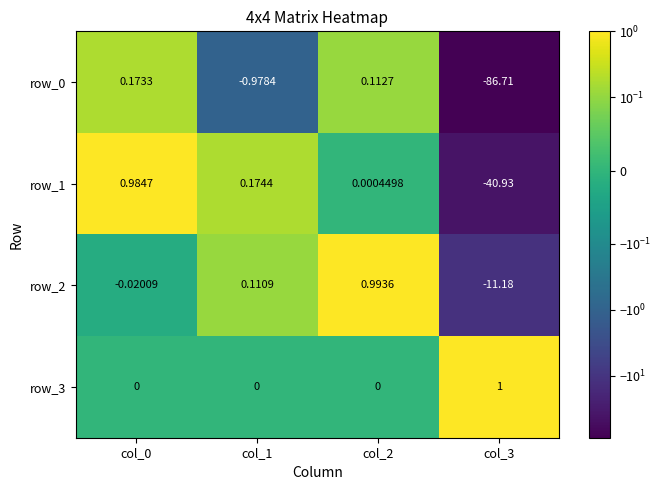

What is the difference between the row_1 values at col_3 and col_2?

40.9